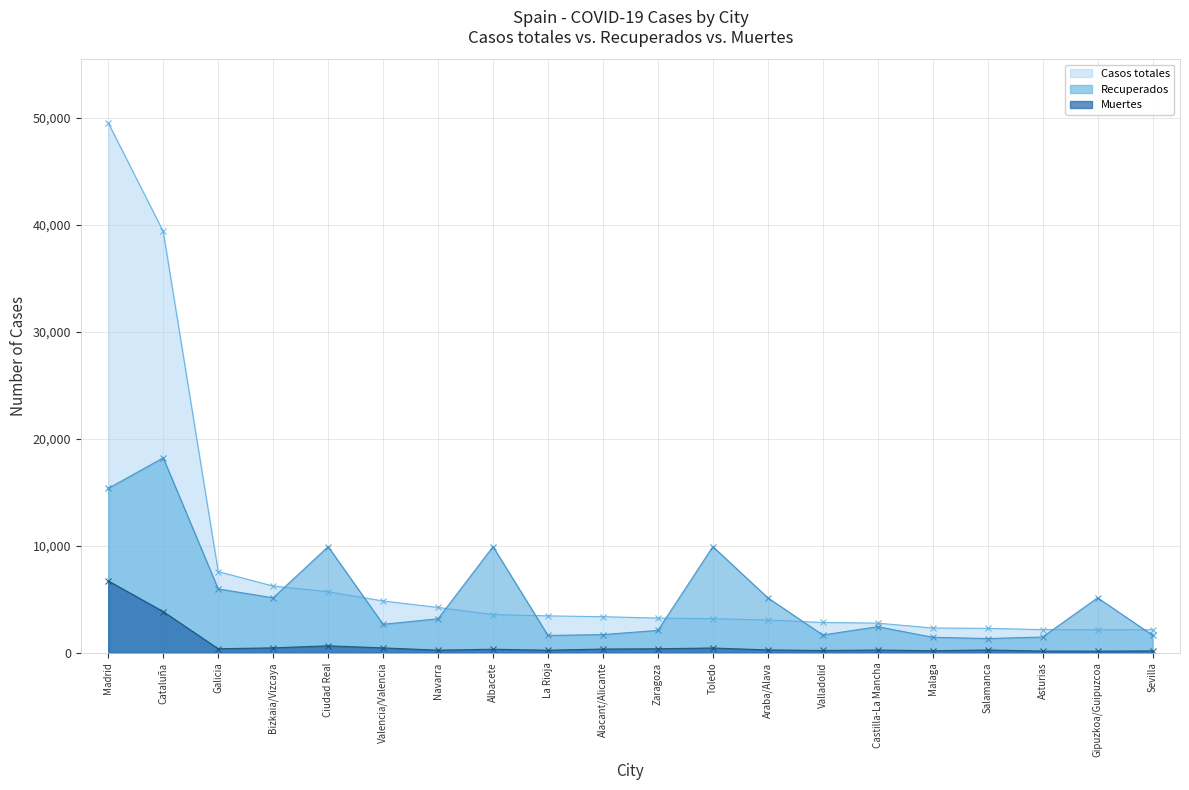

Reading left to right, what are all the values shown in this chart?

Casos totales: Madrid=49526	Cataluña=39375	Galicia=7597	Bizkaia/Vizcaya=6239	Ciudad Real=5717	Valencia/Valencia=4849	Navarra=4246	Albacete=3575	La Rioja=3457	Alacant/Alicante=3378	Zaragoza=3249	Toledo=3193	Araba/Alava=3075	Valladolid=2836	Castilla-La Mancha=2780	Malaga=2321	Salamanca=2291	Asturias=2170	Gipuzkoa/Guipuzcoa=2161	Sevilla=2159
Recuperados: Madrid=15369	Cataluña=18223	Galicia=5973	Bizkaia/Vizcaya=5145	Ciudad Real=9927	Valencia/Valencia=2668	Navarra=3186	Albacete=9927	La Rioja=1626	Alacant/Alicante=1707	Zaragoza=2098	Toledo=9927	Araba/Alava=5145	Valladolid=1670	Castilla-La Mancha=2446	Malaga=1456	Salamanca=1338	Asturias=1480	Gipuzkoa/Guipuzcoa=5145	Sevilla=1650
Muertes: Madrid=6724	Cataluña=3855	Galicia=384	Bizkaia/Vizcaya=467	Ciudad Real=659	Valencia/Valencia=464	Navarra=252	Albacete=338	La Rioja=246	Alacant/Alicante=357	Zaragoza=383	Toledo=454	Araba/Alava=274	Valladolid=223	Castilla-La Mancha=263	Malaga=201	Salamanca=267	Asturias=168	Gipuzkoa/Guipuzcoa=161	Sevilla=182